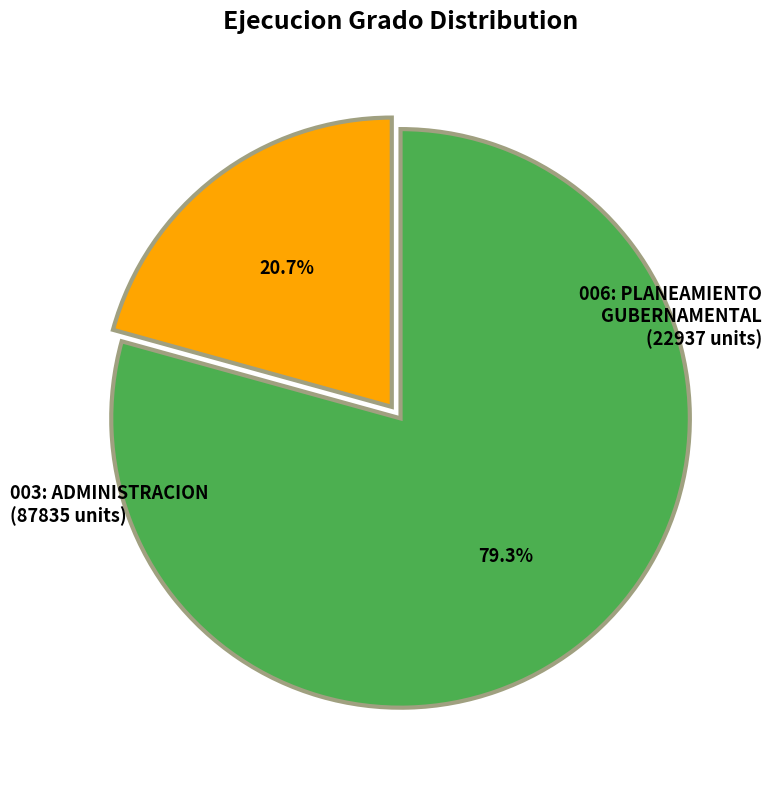

To the nearest percent, what percentage of the pie is 003: ADMINISTRACION?

79%